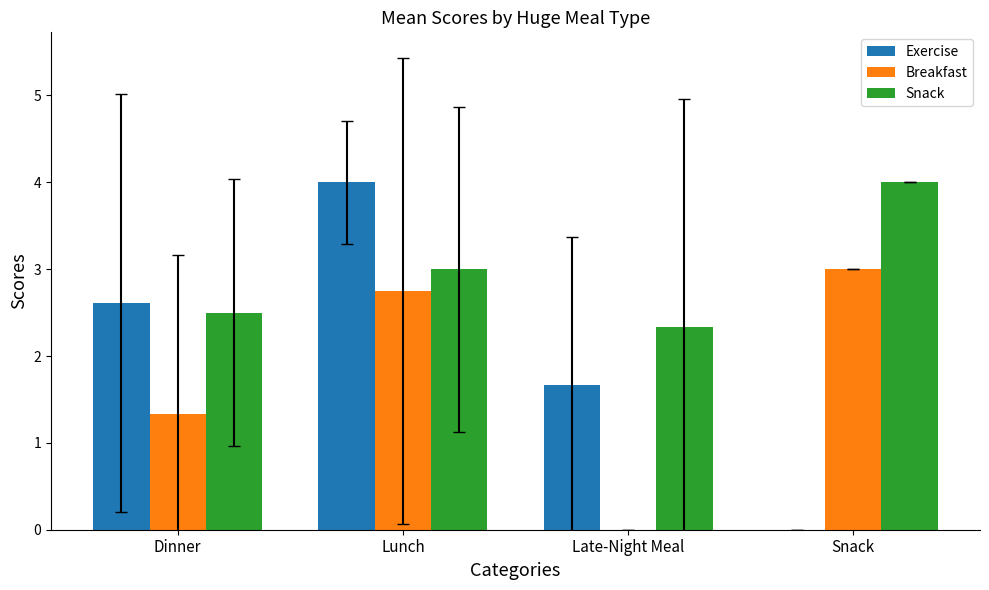

What are all the series names shown in the legend?

Exercise, Breakfast, Snack